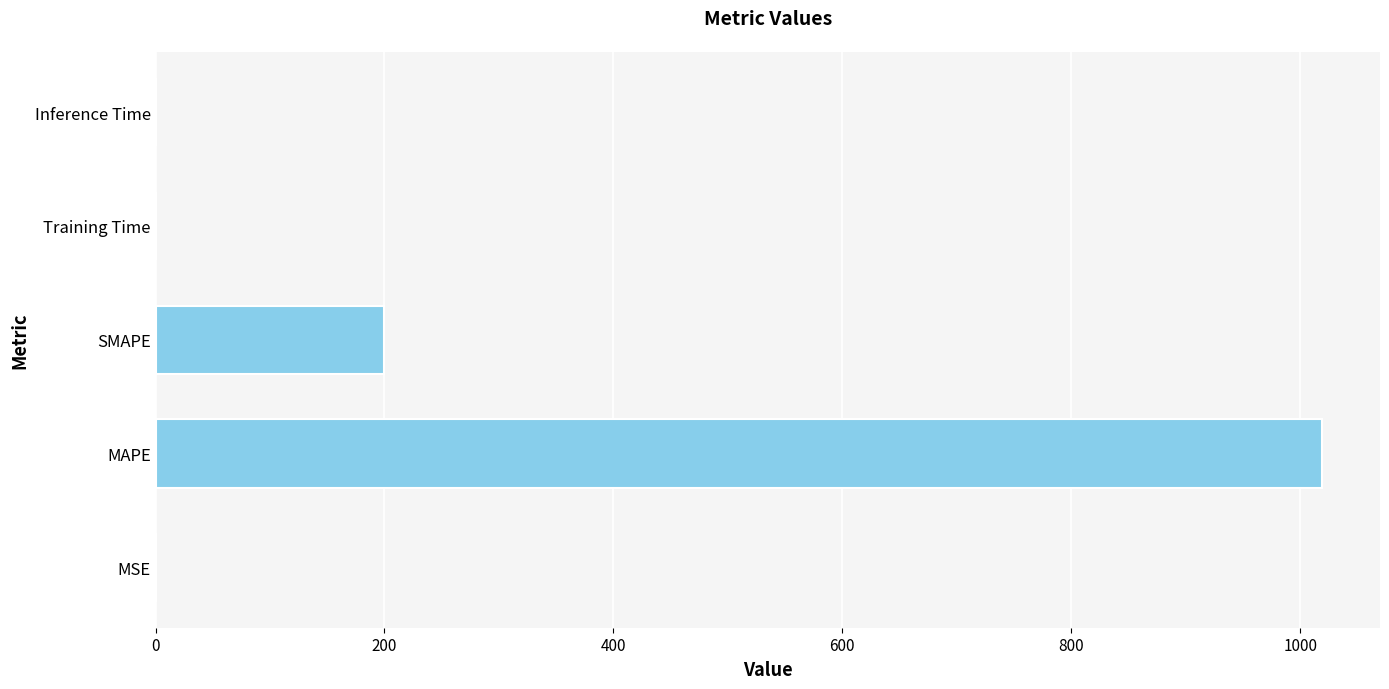

Read the value at SMAPE.

200.0